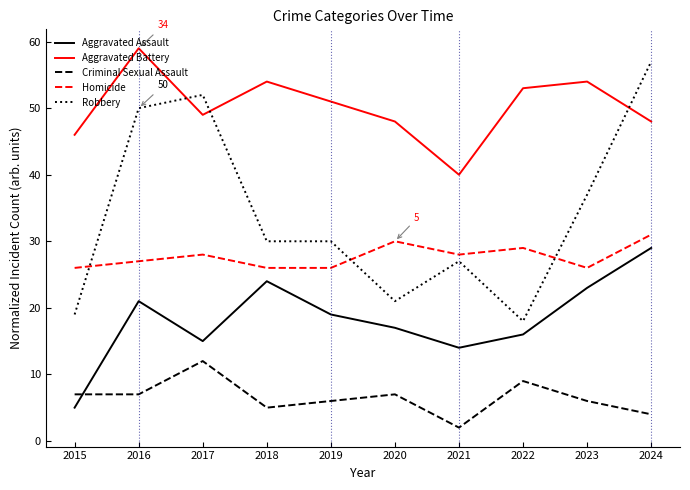

What is the approximate value of Aggravated Assault at 2018?

24